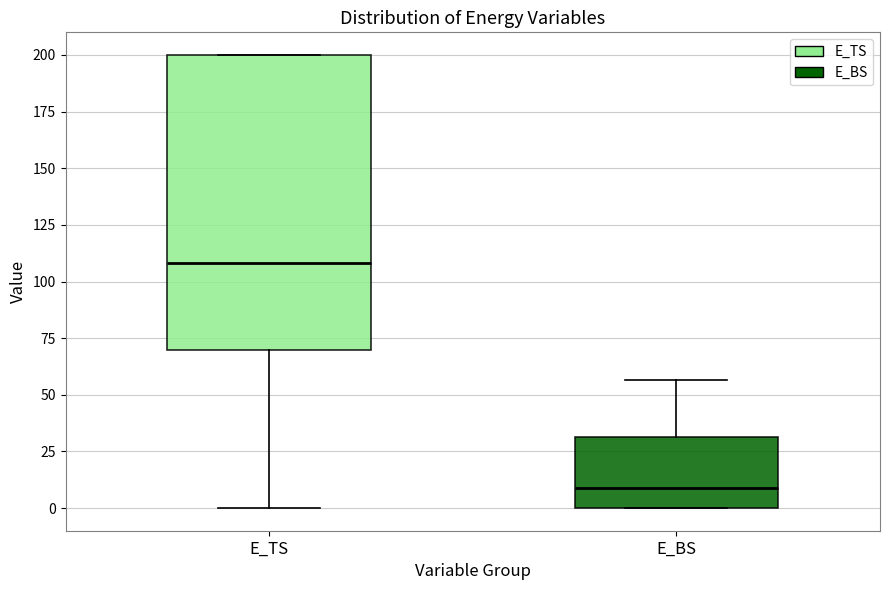

Reading left to right, read every box against the y-axis: the position of its median line, the range the box covers, and the ends of its whiskers. The values are not printed on the chart, so give them approximately, as read against the axis.

E_TS: median 110, box 70 to 200, whiskers 0 to 200
E_BS: median 10, box 0 to 30, whiskers 0 to 55